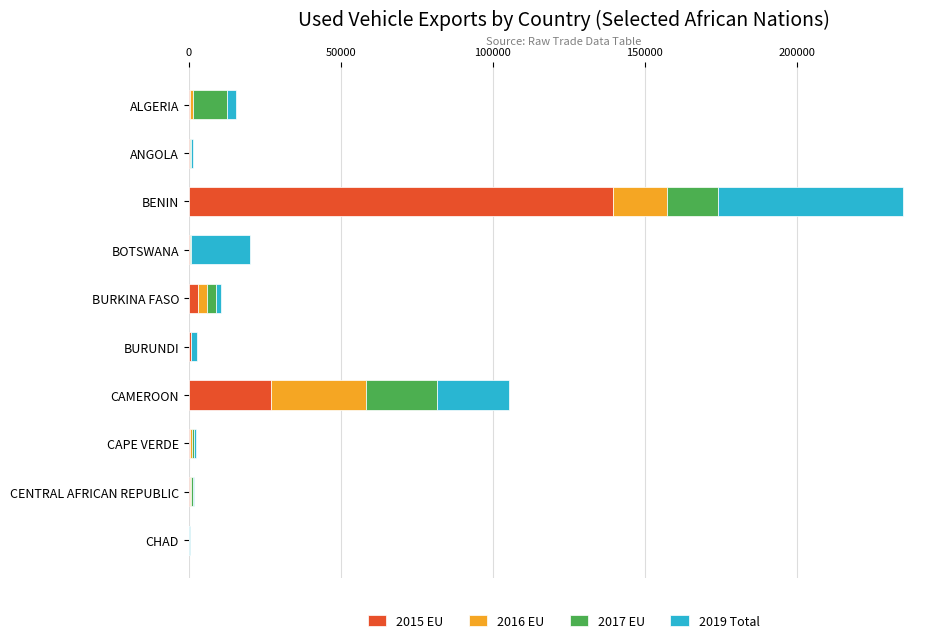

At which category is the sum across all series the highest?

BENIN